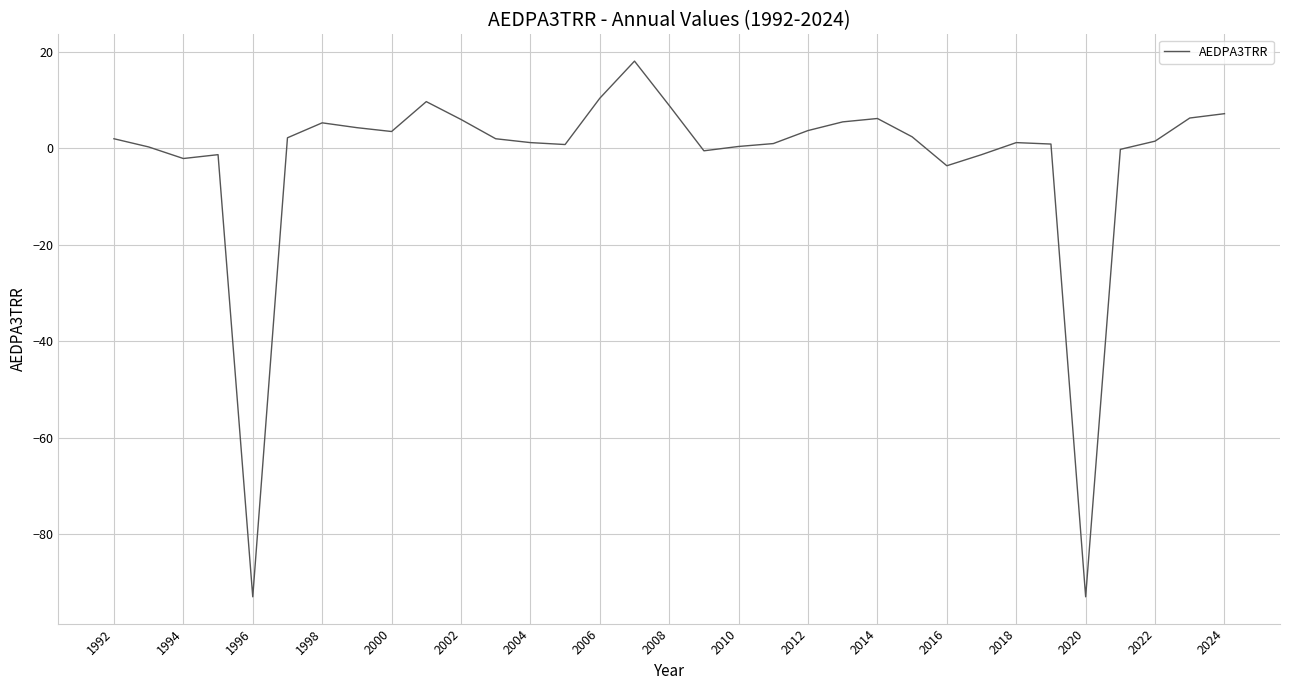

What is the smallest value displayed?

-93.0